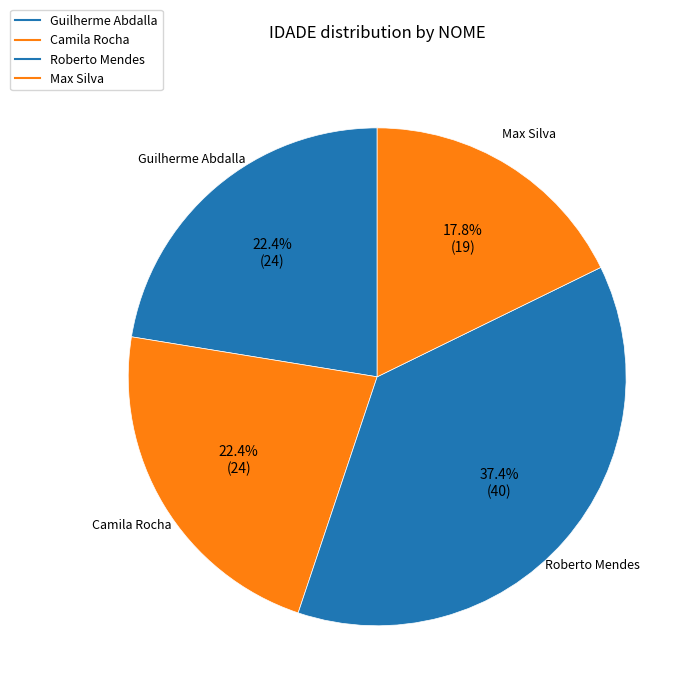

How many slices are in this pie chart?

4